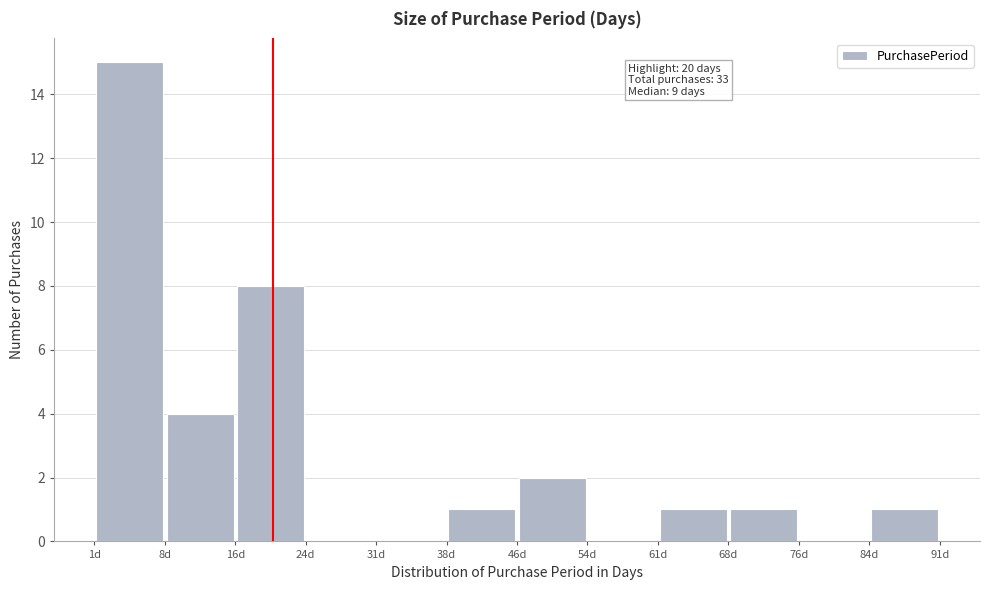

Which range on the x-axis has the tallest bar?

1.0 to 8.5